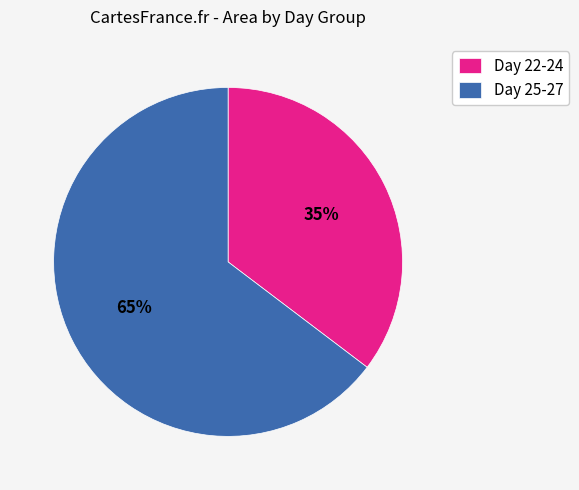

True or false: Day 25-27 accounts for 78% of the total.

False